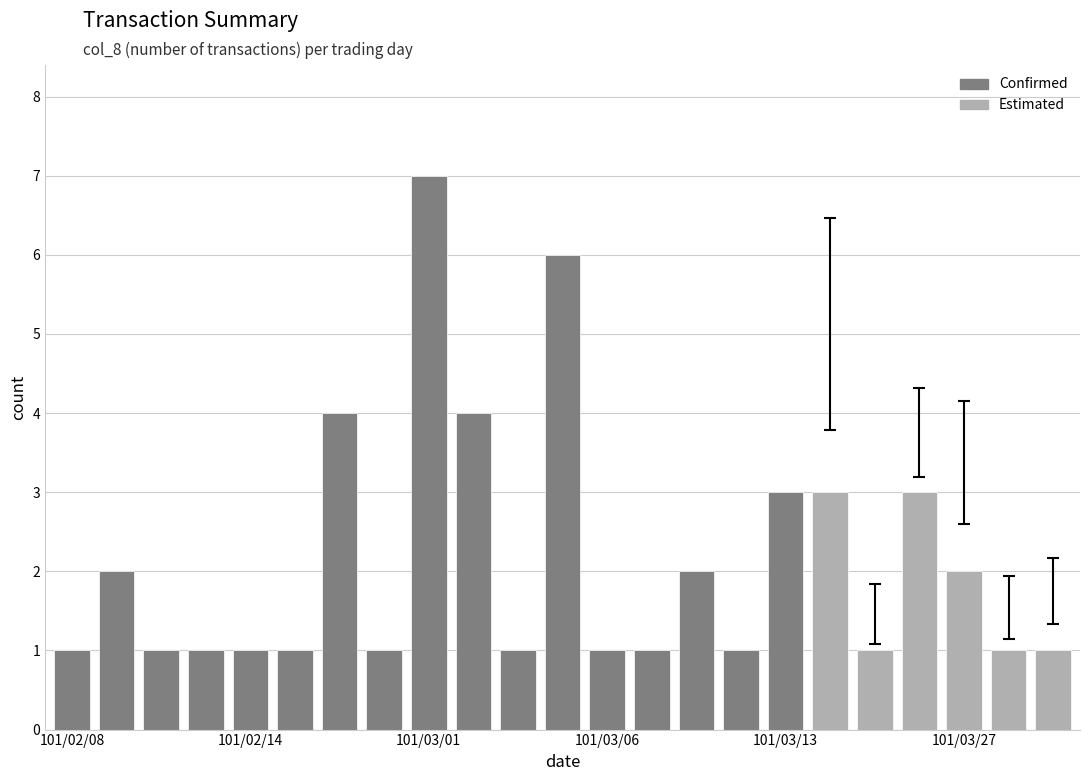

What is the value of the 20th bar from the left?

3